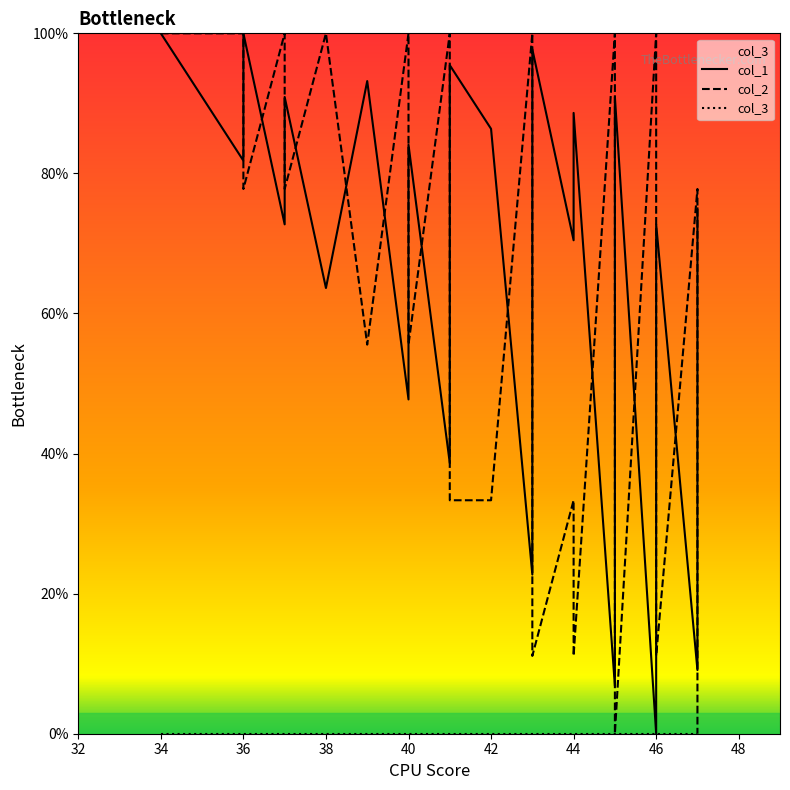

At which category does the chart reach its peak across all series?

34